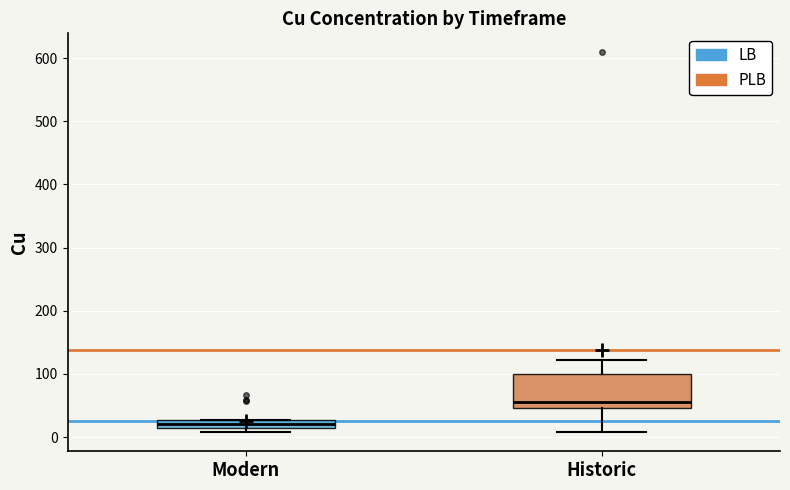

Which box is the tallest, from its lower edge to its upper edge?

Historic